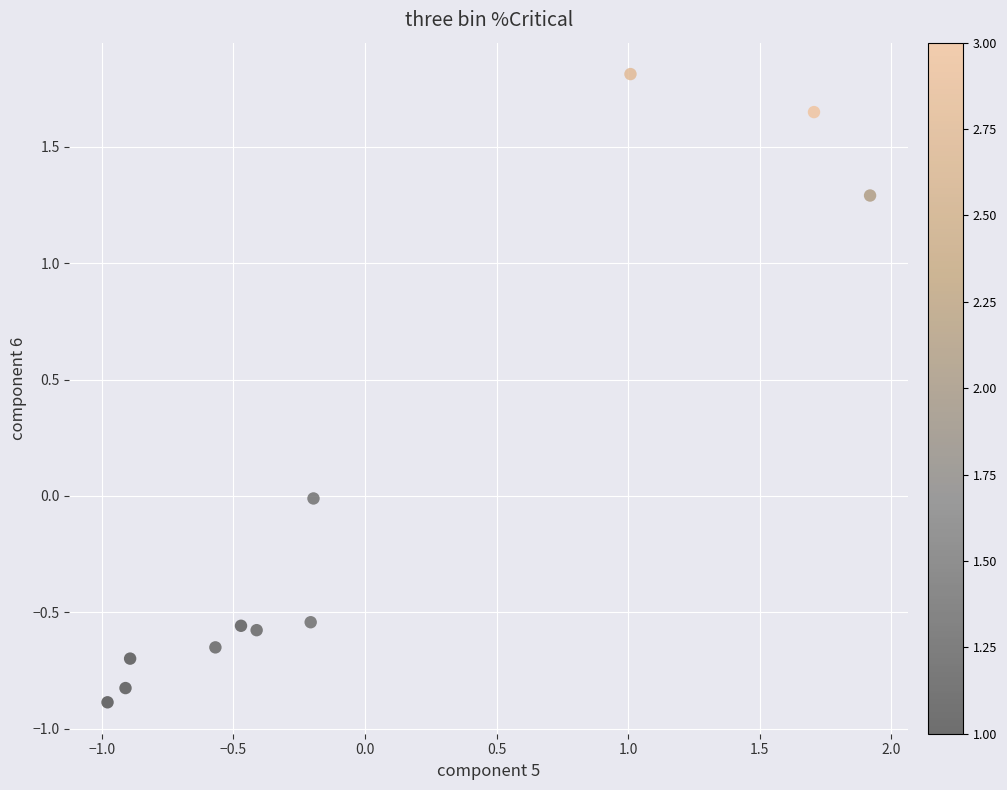

What is the range of X values (max minus min)?

2.9